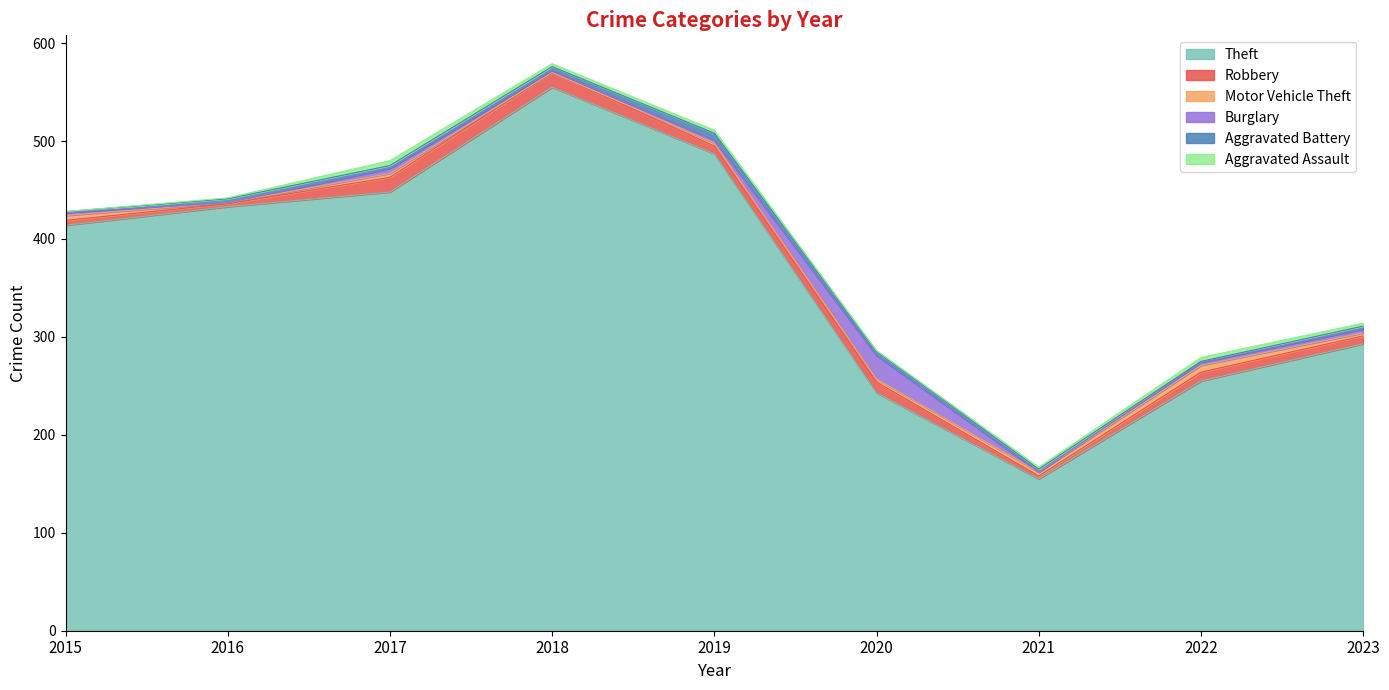

Reading left to right, list all the values displayed in this chart.

Theft: 414	433	448	555	487	243	155	255	293
Robbery: 5	3	15	15	8	11	3	9	8
Motor Vehicle Theft: 5	1	4	0	3	3	4	7	3
Burglary: 3	0	5	2	3	24	0	3	4
Aggravated Battery: 1	4	3	4	7	4	3	1	3
Aggravated Assault: 0	1	5	3	3	1	2	4	3